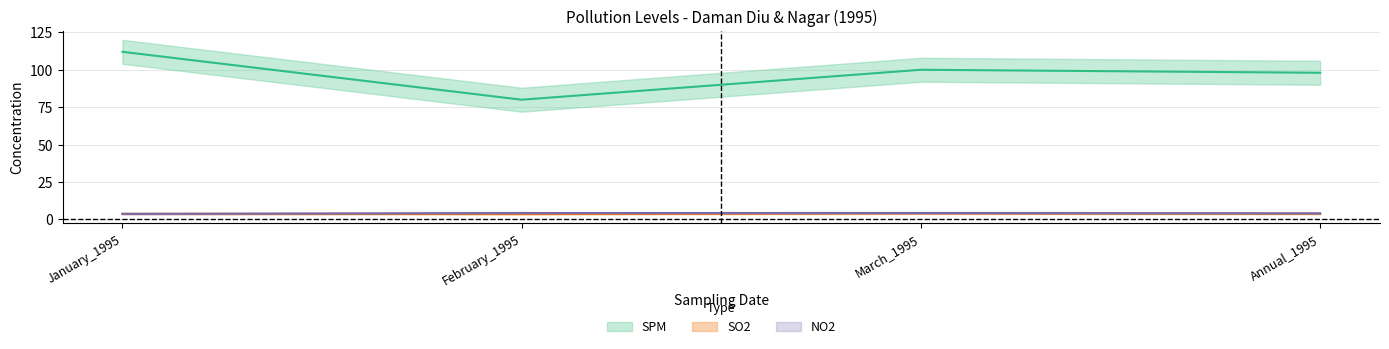

Which category has the highest value in the NO2 series?

February_1995